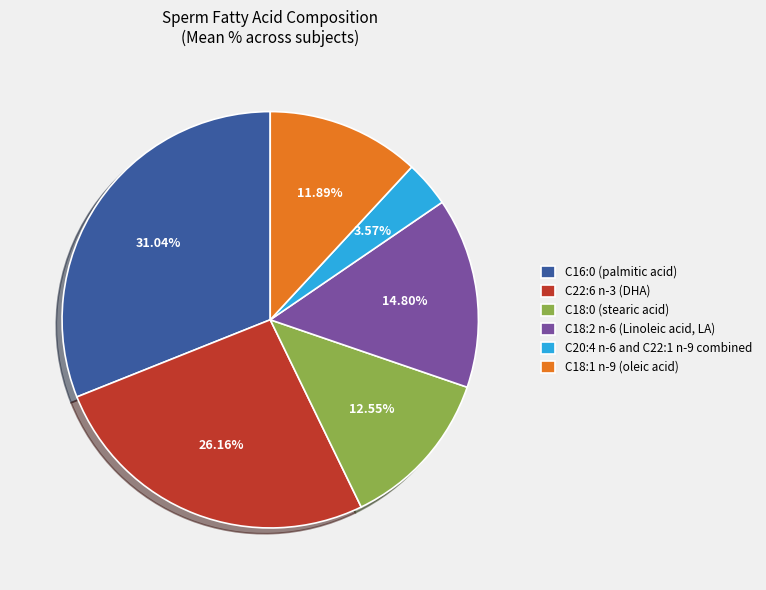

To the nearest percent, what is the average slice percentage?

17%